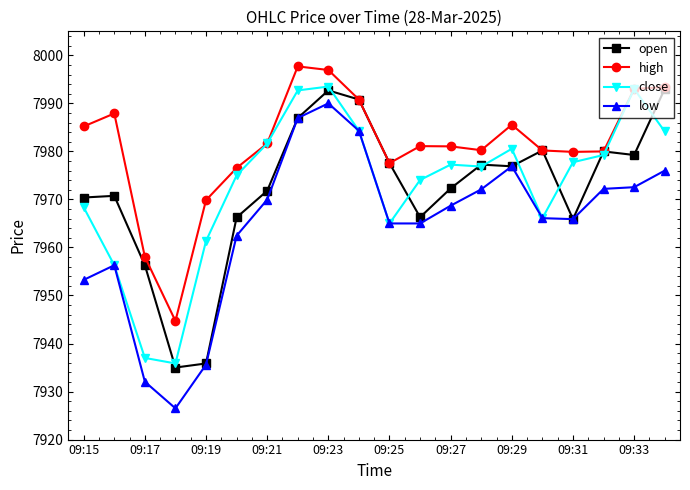

What is the greatest value displayed?

7997.7